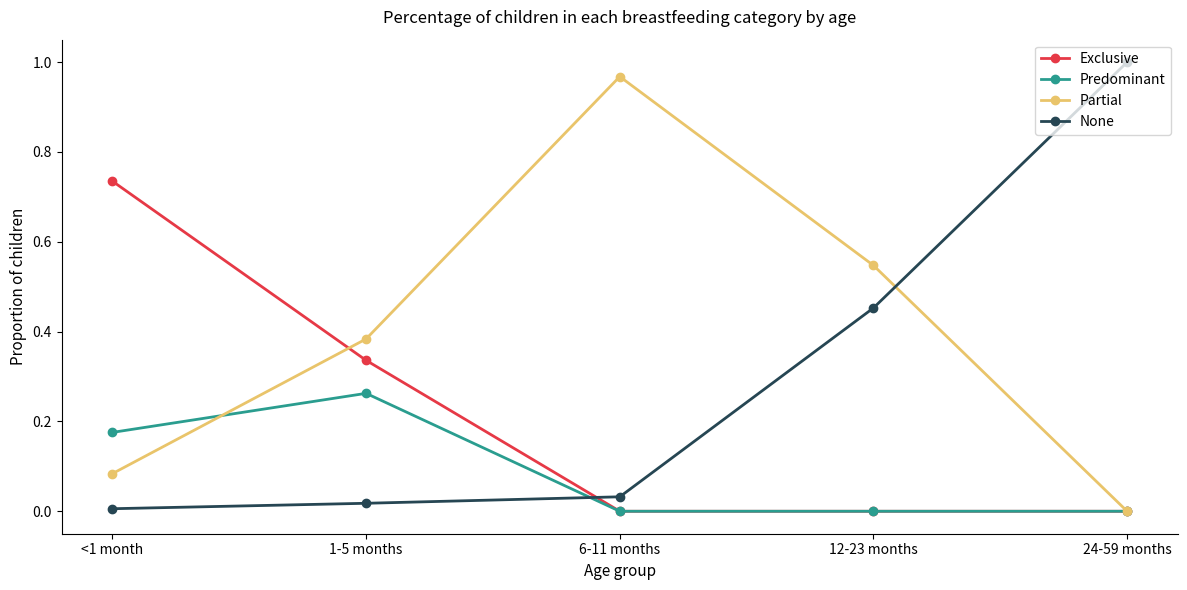

What are all the series names shown in the legend?

Exclusive, Predominant, Partial, None